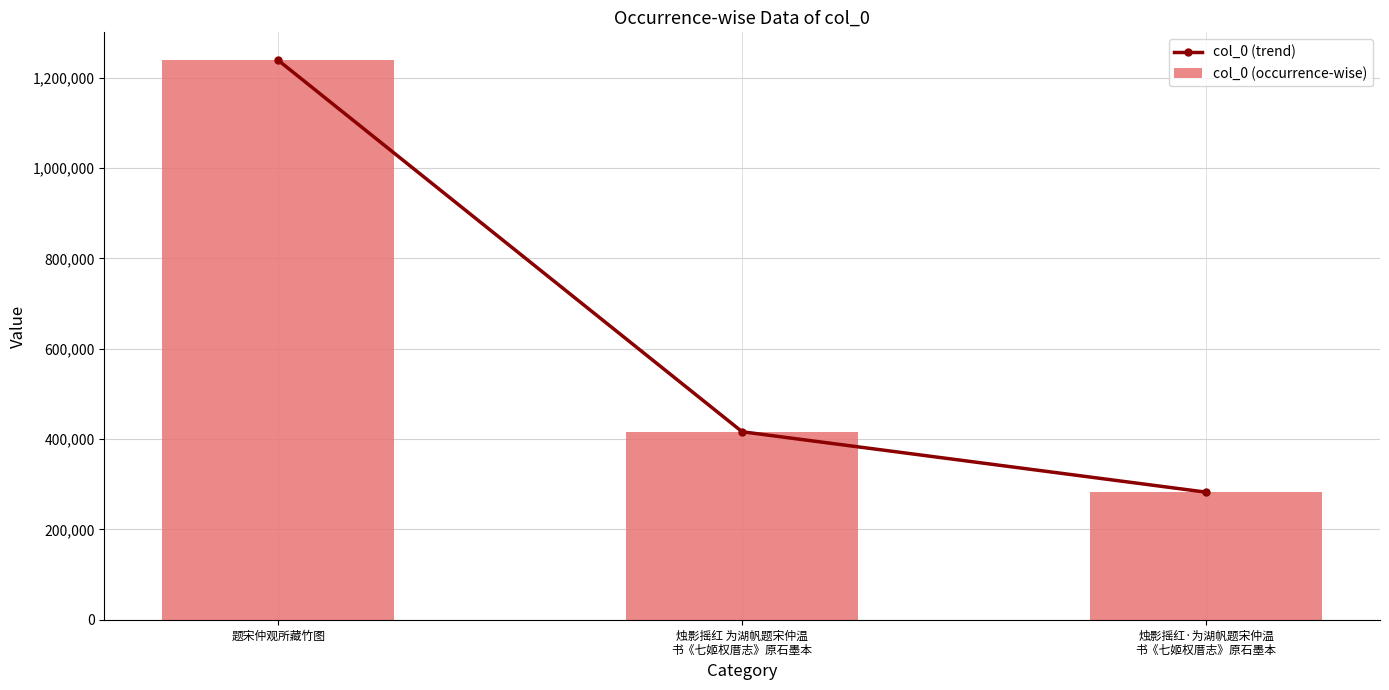

What position from the right is 烛影摇红·为湖帆题宋仲温
书《七姬权厝志》原石墨本?

1